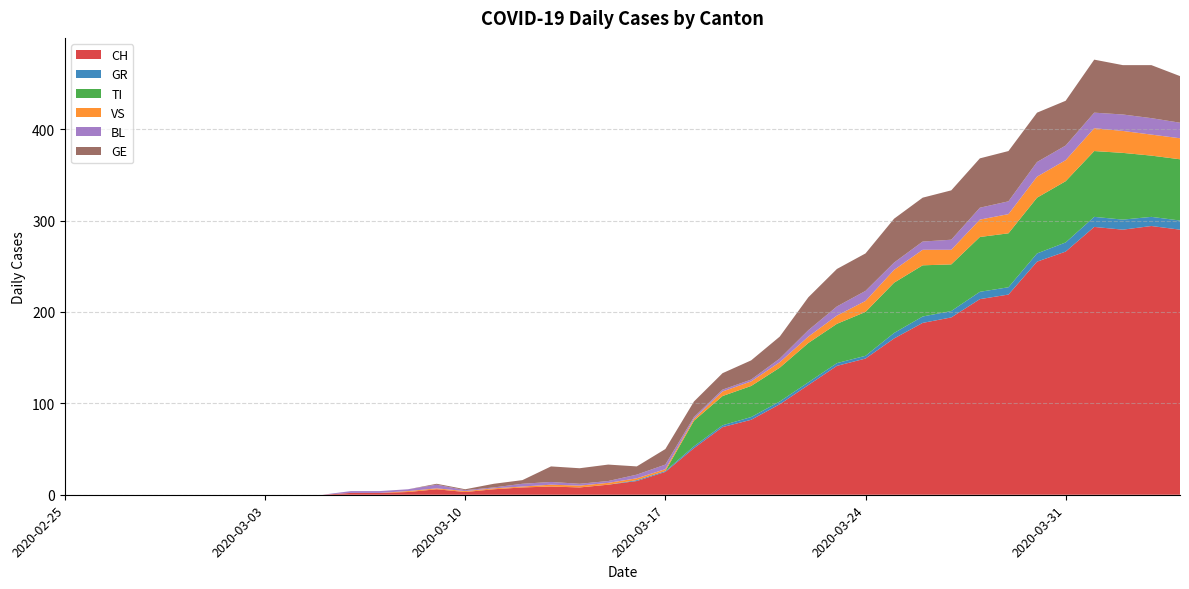

Reading left to right, transcribe all the data shown in this chart.

CH: 2020-02-25=0	2020-02-26=0	2020-02-27=0	2020-02-28=0	2020-02-29=0	2020-03-01=0	2020-03-02=0	2020-03-03=0	2020-03-04=0	2020-03-05=0	2020-03-06=2	2020-03-07=2	2020-03-08=3	2020-03-09=6	2020-03-10=3	2020-03-11=6	2020-03-12=8	2020-03-13=9	2020-03-14=8	2020-03-15=11	2020-03-16=15	2020-03-17=25	2020-03-18=51	2020-03-19=74	2020-03-20=82	2020-03-21=99	2020-03-22=120	2020-03-23=141	2020-03-24=149	2020-03-25=171	2020-03-26=188	2020-03-27=194	2020-03-28=214	2020-03-29=219	2020-03-30=255	2020-03-31=266	2020-04-01=293	2020-04-02=290	2020-04-03=294	2020-04-04=290
GR: 2020-02-25=0	2020-02-26=0	2020-02-27=0	2020-02-28=0	2020-02-29=0	2020-03-01=0	2020-03-02=0	2020-03-03=0	2020-03-04=0	2020-03-05=0	2020-03-06=0	2020-03-07=0	2020-03-08=0	2020-03-09=0	2020-03-10=0	2020-03-11=0	2020-03-12=0	2020-03-13=0	2020-03-14=0	2020-03-15=0	2020-03-16=1	2020-03-17=1	2020-03-18=2	2020-03-19=2	2020-03-20=3	2020-03-21=3	2020-03-22=3	2020-03-23=3	2020-03-24=3	2020-03-25=6	2020-03-26=7	2020-03-27=7	2020-03-28=8	2020-03-29=8	2020-03-30=9	2020-03-31=10	2020-04-01=11	2020-04-02=11	2020-04-03=10	2020-04-04=10
TI: 2020-02-25=0	2020-02-26=0	2020-02-27=0	2020-02-28=0	2020-02-29=0	2020-03-01=0	2020-03-02=0	2020-03-03=0	2020-03-04=0	2020-03-05=0	2020-03-06=0	2020-03-07=0	2020-03-08=0	2020-03-09=0	2020-03-10=0	2020-03-11=0	2020-03-12=0	2020-03-13=0	2020-03-14=0	2020-03-15=0	2020-03-16=0	2020-03-17=0	2020-03-18=28	2020-03-19=32	2020-03-20=34	2020-03-21=37	2020-03-22=43	2020-03-23=43	2020-03-24=48	2020-03-25=55	2020-03-26=56	2020-03-27=51	2020-03-28=60	2020-03-29=59	2020-03-30=61	2020-03-31=67	2020-04-01=72	2020-04-02=73	2020-04-03=67	2020-04-04=67
VS: 2020-02-25=0	2020-02-26=0	2020-02-27=0	2020-02-28=0	2020-02-29=0	2020-03-01=0	2020-03-02=0	2020-03-03=0	2020-03-04=0	2020-03-05=0	2020-03-06=0	2020-03-07=0	2020-03-08=1	2020-03-09=1	2020-03-10=1	2020-03-11=1	2020-03-12=1	2020-03-13=2	2020-03-14=2	2020-03-15=2	2020-03-16=2	2020-03-17=2	2020-03-18=2	2020-03-19=5	2020-03-20=5	2020-03-21=6	2020-03-22=7	2020-03-23=9	2020-03-24=12	2020-03-25=14	2020-03-26=17	2020-03-27=16	2020-03-28=19	2020-03-29=21	2020-03-30=23	2020-03-31=23	2020-04-01=25	2020-04-02=24	2020-04-03=23	2020-04-04=23
BL: 2020-02-25=0	2020-02-26=0	2020-02-27=0	2020-02-28=0	2020-02-29=0	2020-03-01=0	2020-03-02=0	2020-03-03=0	2020-03-04=0	2020-03-05=0	2020-03-06=2	2020-03-07=2	2020-03-08=2	2020-03-09=4	2020-03-10=1	2020-03-11=1	2020-03-12=3	2020-03-13=3	2020-03-14=2	2020-03-15=2	2020-03-16=4	2020-03-17=5	2020-03-18=2	2020-03-19=2	2020-03-20=2	2020-03-21=4	2020-03-22=7	2020-03-23=10	2020-03-24=11	2020-03-25=8	2020-03-26=9	2020-03-27=11	2020-03-28=13	2020-03-29=14	2020-03-30=16	2020-03-31=16	2020-04-01=17	2020-04-02=18	2020-04-03=18	2020-04-04=17
GE: 2020-02-25=0	2020-02-26=0	2020-02-27=0	2020-02-28=0	2020-02-29=0	2020-03-01=0	2020-03-02=0	2020-03-03=0	2020-03-04=0	2020-03-05=0	2020-03-06=0	2020-03-07=0	2020-03-08=0	2020-03-09=1	2020-03-10=1	2020-03-11=4	2020-03-12=4	2020-03-13=17	2020-03-14=17	2020-03-15=18	2020-03-16=9	2020-03-17=17	2020-03-18=17	2020-03-19=18	2020-03-20=21	2020-03-21=24	2020-03-22=36	2020-03-23=41	2020-03-24=41	2020-03-25=48	2020-03-26=48	2020-03-27=54	2020-03-28=54	2020-03-29=55	2020-03-30=54	2020-03-31=49	2020-04-01=58	2020-04-02=54	2020-04-03=58	2020-04-04=51